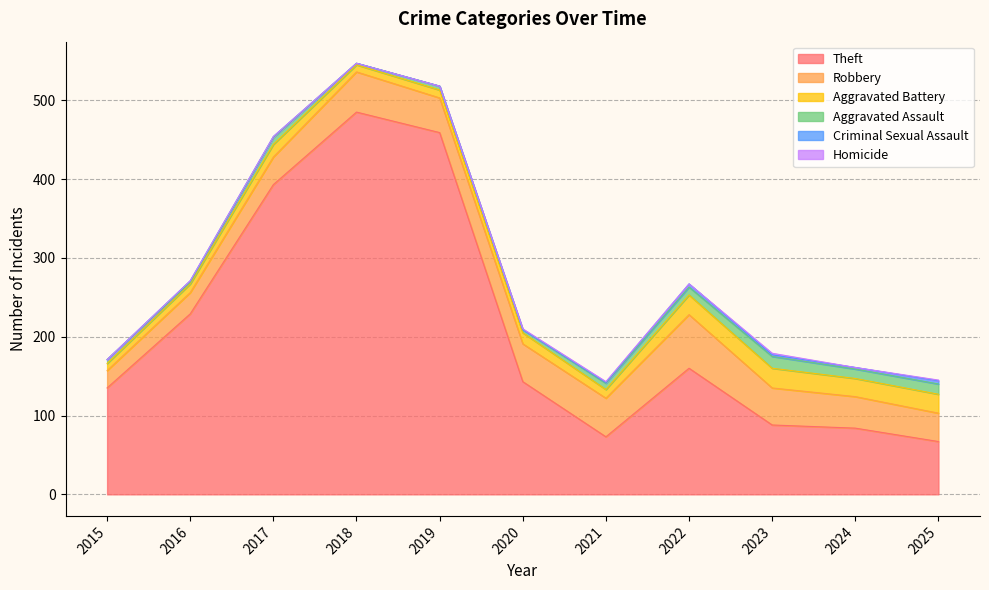

How many values in the Theft series are below 143?

5